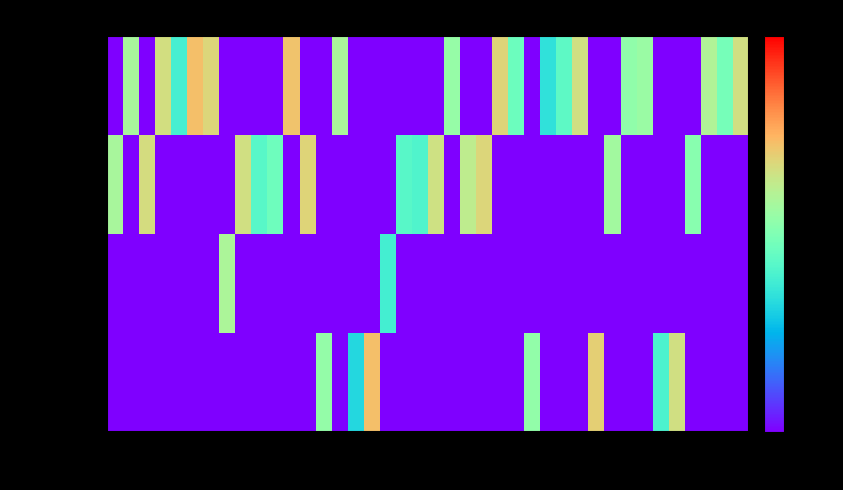

Reading left to right, extract all data points from this chart.

non_polar: A42=0.1	A43=3.2	A44=0.1	A45=4.5	A46=1.5	A47=5.9	A48=4.8	A49=0.1	A50=0.1	A51=0.1	A52=0.1	A53=5.6	A54=0.1	A55=0.1	A56=3.2	A57=0.1	A58=0.1	A59=0.1	A60=0.1	A61=0.1	A62=0.1	A63=2.8	A64=0.1	A65=0.1	A66=4.9	A67=2.0	A68=0.1	A69=1.2	A70=1.8	A71=4.4	A72=0.1	A73=0.1	A74=2.6	A75=2.9	A76=0.1	A77=0.1	A78=0.1	A79=3.4	A80=2.1	A81=4.3
polar: A42=3.2	A43=0.1	A44=4.5	A45=0.1	A46=0.1	A47=0.1	A48=0.1	A49=0.1	A50=4.4	A51=1.7	A52=2.0	A53=0.1	A54=4.9	A55=0.1	A56=0.1	A57=0.1	A58=0.1	A59=0.1	A60=1.7	A61=1.6	A62=4.3	A63=0.1	A64=3.8	A65=4.8	A66=0.1	A67=0.1	A68=0.1	A69=0.1	A70=0.1	A71=0.1	A72=0.1	A73=3.0	A74=0.1	A75=0.1	A76=0.1	A77=0.1	A78=2.5	A79=0.1	A80=0.1	A81=0.1
acidic: A42=0.1	A43=0.1	A44=0.1	A45=0.1	A46=0.1	A47=0.1	A48=0.1	A49=3.3	A50=0.1	A51=0.1	A52=0.1	A53=0.1	A54=0.1	A55=0.1	A56=0.1	A57=0.1	A58=0.1	A59=1.4	A60=0.1	A61=0.1	A62=0.1	A63=0.1	A64=0.1	A65=0.1	A66=0.1	A67=0.1	A68=0.1	A69=0.1	A70=0.1	A71=0.1	A72=0.1	A73=0.1	A74=0.1	A75=0.1	A76=0.1	A77=0.1	A78=0.1	A79=0.1	A80=0.1	A81=0.1
basic: A42=0.1	A43=0.1	A44=0.1	A45=0.1	A46=0.1	A47=0.1	A48=0.1	A49=0.1	A50=0.1	A51=0.1	A52=0.1	A53=0.1	A54=0.1	A55=2.7	A56=0.1	A57=1.1	A58=5.8	A59=0.1	A60=0.1	A61=0.1	A62=0.1	A63=0.1	A64=0.1	A65=0.1	A66=0.1	A67=0.1	A68=2.7	A69=0.1	A70=0.1	A71=0.1	A72=5.1	A73=0.1	A74=0.1	A75=0.1	A76=1.5	A77=4.4	A78=0.1	A79=0.1	A80=0.1	A81=0.1